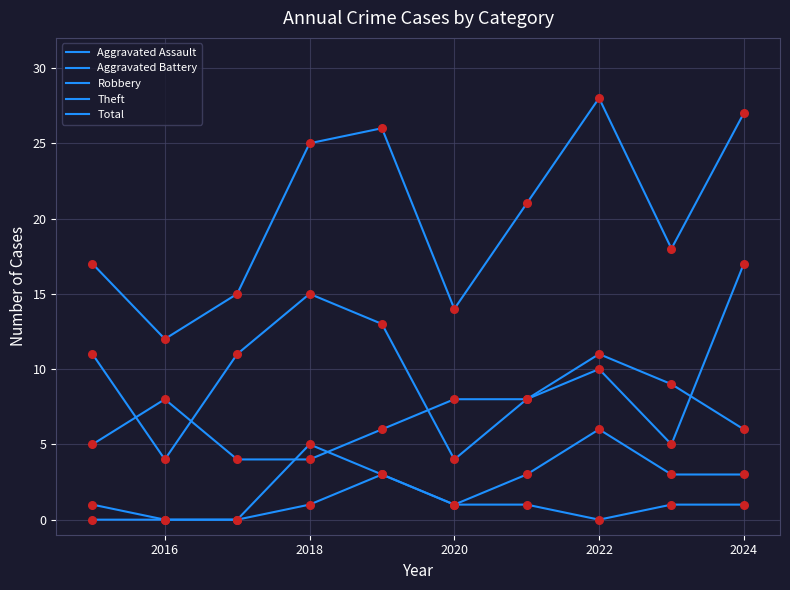

How many lines are shown in the chart?

5